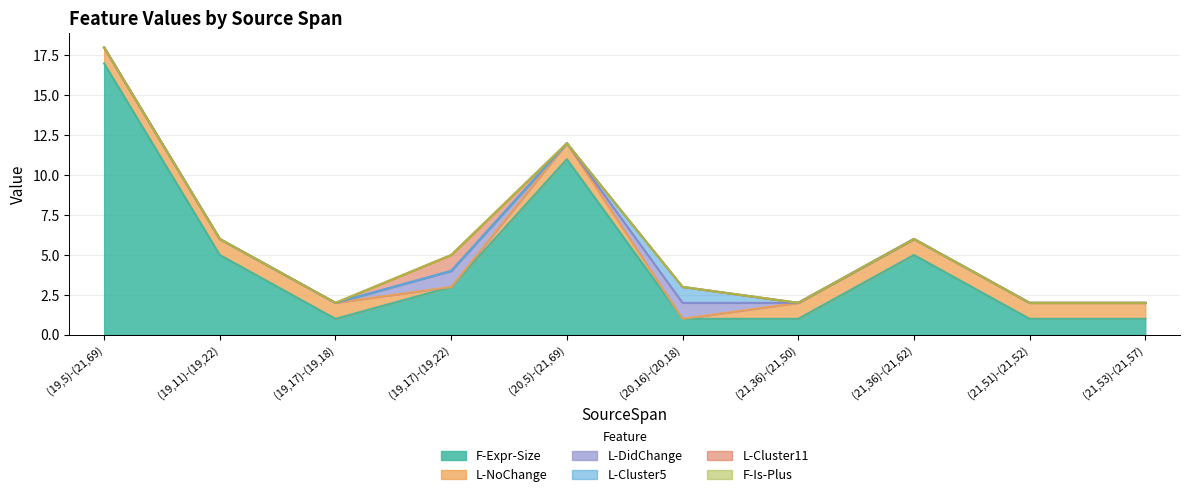

How many interior local peaks does the F-Expr-Size series have?

2